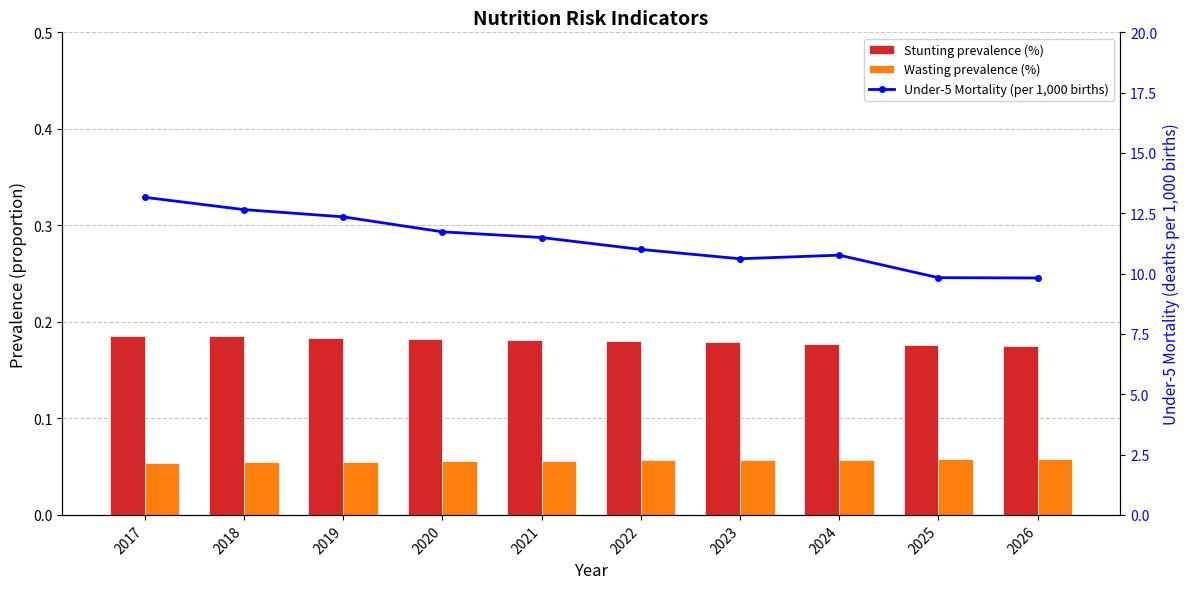

What is the smallest value displayed?

0.1